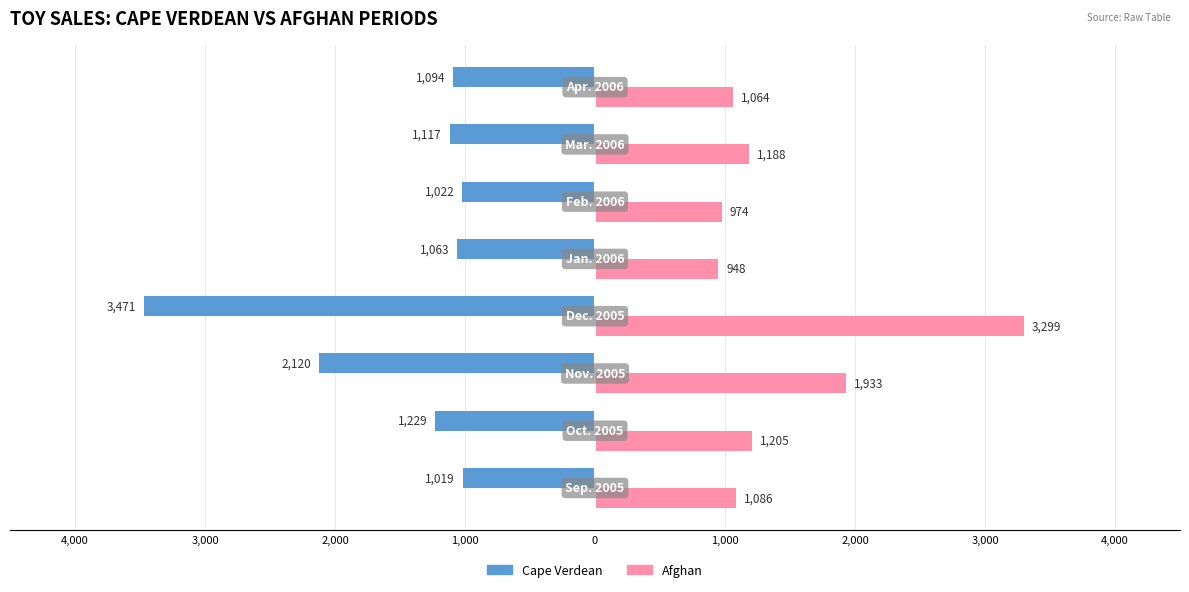

Reading right to left, list all the values displayed in this chart.

Cape Verdean: 3,000=-1094	2,000=-1117	1,000=-1022	0=-1063	1,000=-3471	2,000=-2120	3,000=-1229	4,000=-1019
Afghan: 3,000=1064	2,000=1188	1,000=974	0=948	1,000=3299	2,000=1933	3,000=1205	4,000=1086